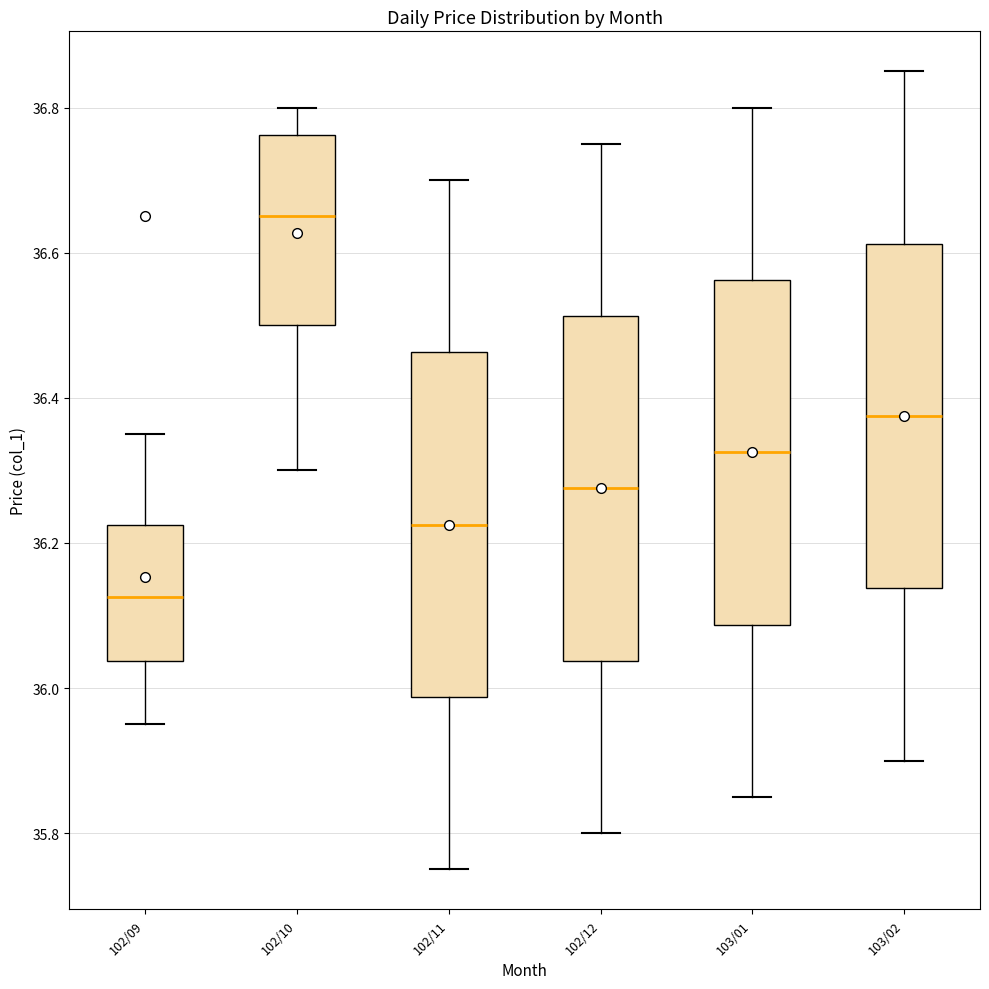

Reading left to right, read every box against the y-axis: the position of its median line, the range the box covers, and the ends of its whiskers. The values are not printed on the chart, so give them approximately, as read against the axis.

102/09: median 36.12, box 36.04 to 36.22, whiskers 35.96 to 36.36
102/10: median 36.66, box 36.50 to 36.76, whiskers 36.30 to 36.80
102/11: median 36.22, box 35.98 to 36.46, whiskers 35.76 to 36.70
102/12: median 36.28, box 36.04 to 36.52, whiskers 35.80 to 36.76
103/01: median 36.32, box 36.08 to 36.56, whiskers 35.86 to 36.80
103/02: median 36.38, box 36.14 to 36.62, whiskers 35.90 to 36.86